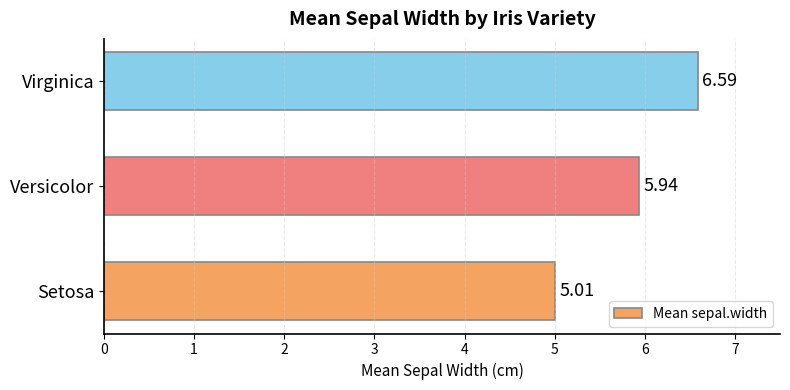

What is the change in value from Setosa to Versicolor?

+0.9